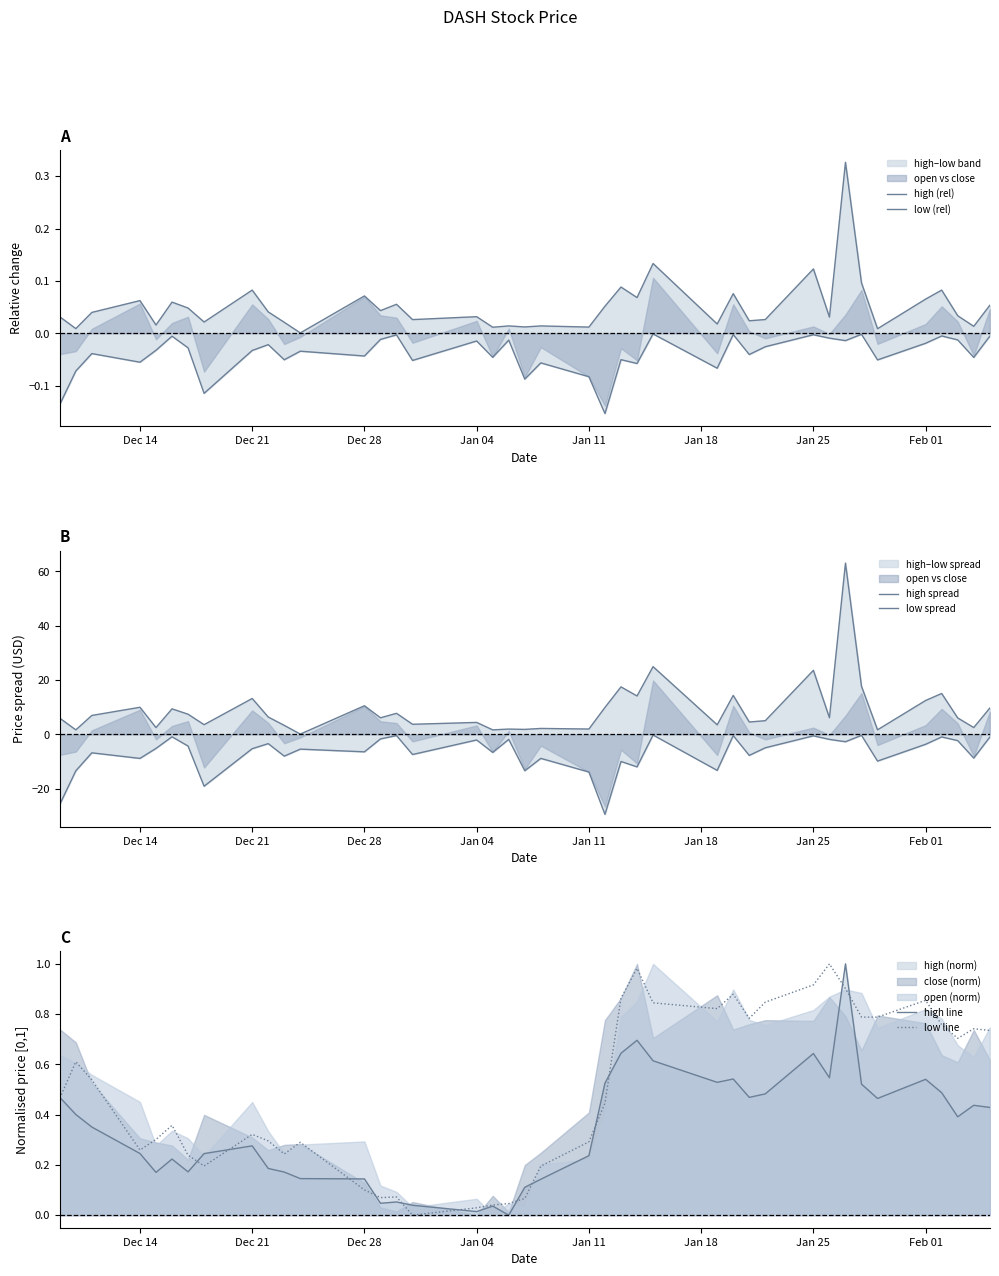

The value of high line at Dec 21 is 0.5. True or false?

False